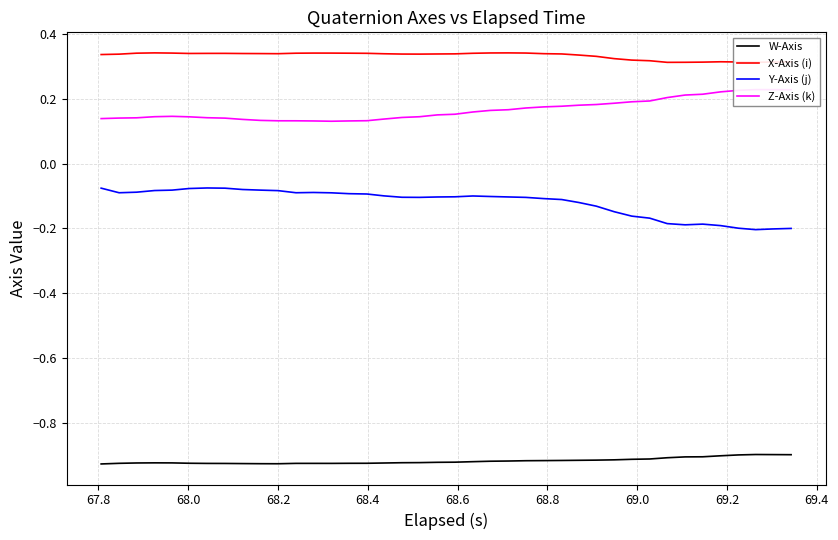

Count the number of categories in the chart.

40